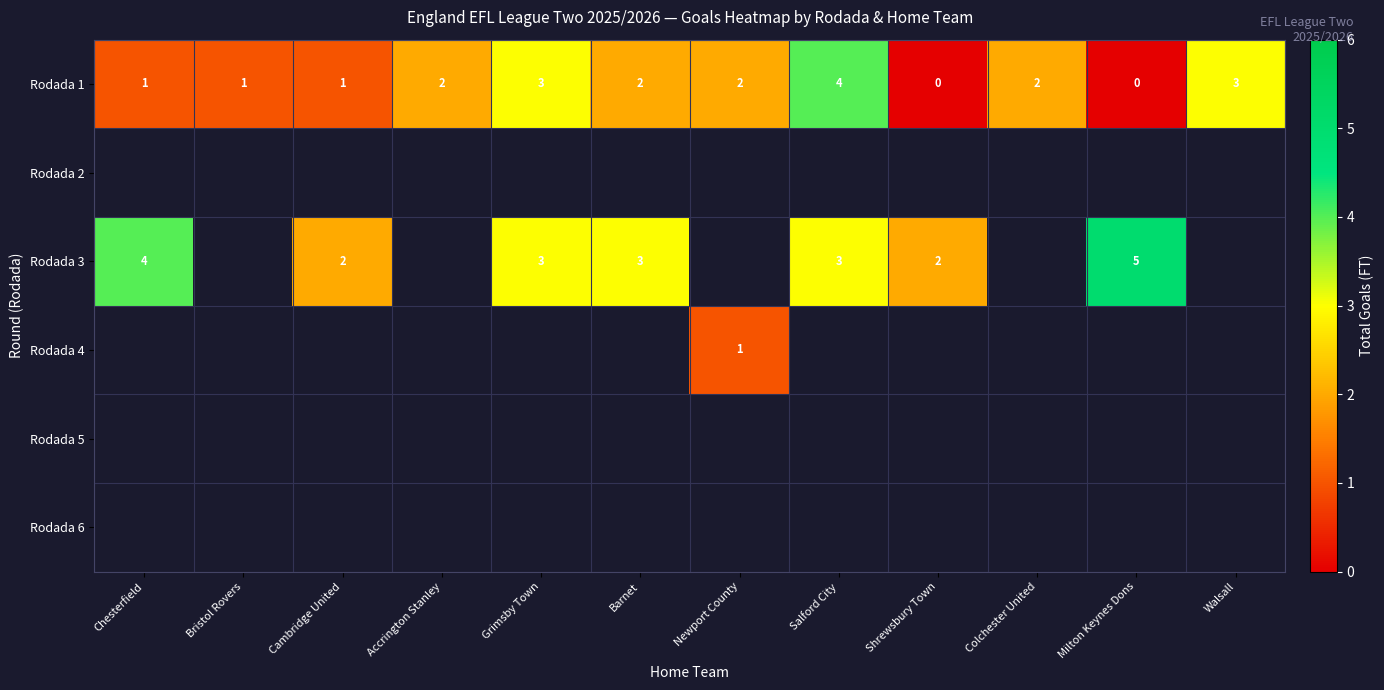

The value of Rodada 3 at Barnet is 5. True or false?

False